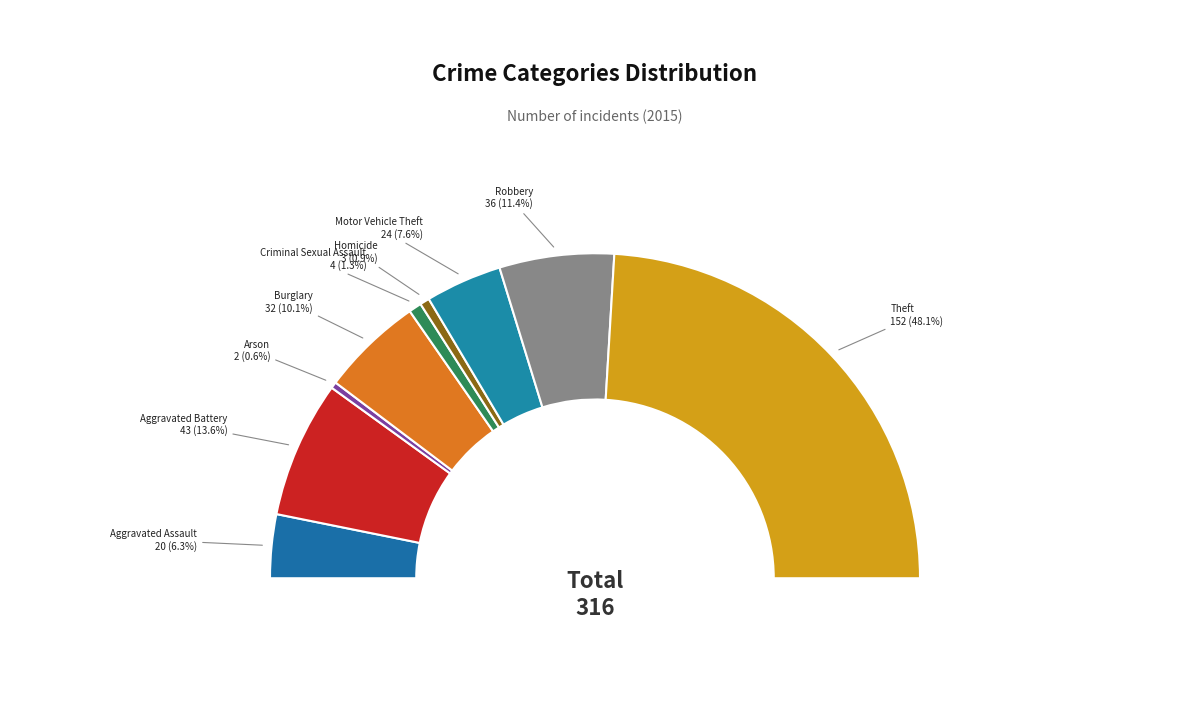

What percentage is NOT represented by Aggravated Assault?

93.7%